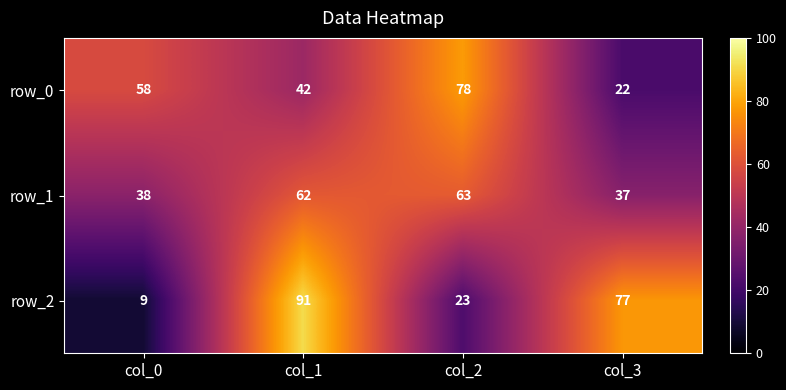

What is the spread (max minus min) of values at col_0?

49